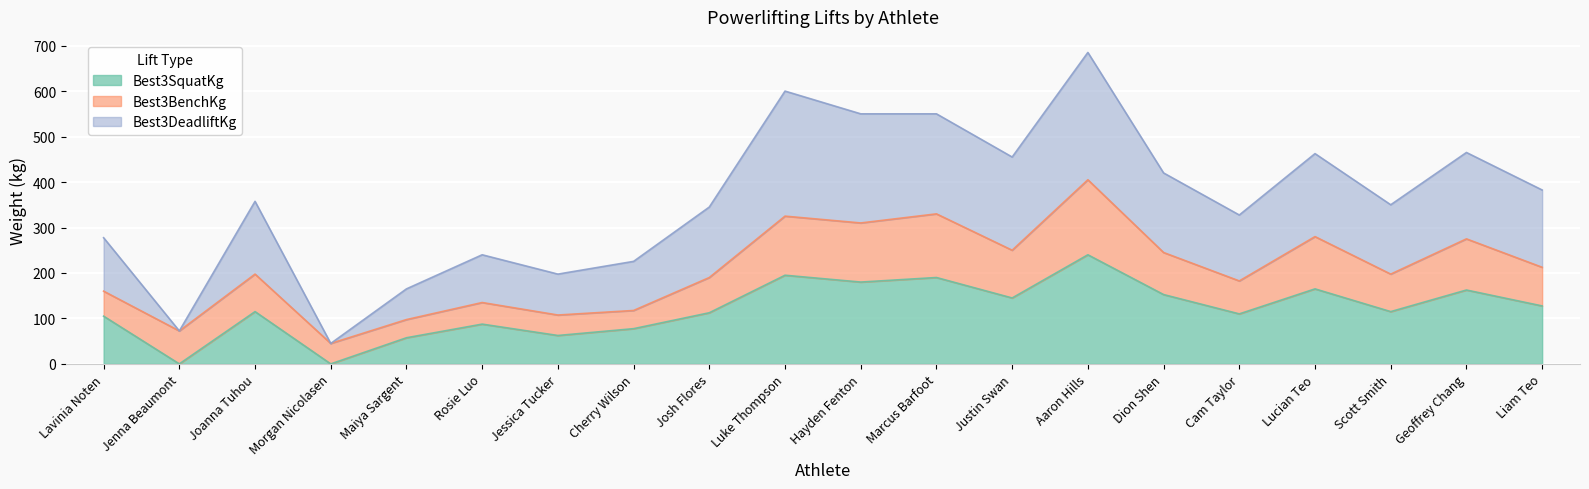

True or false: Best3SquatKg has a value of 62.5 at Jessica Tucker.

True